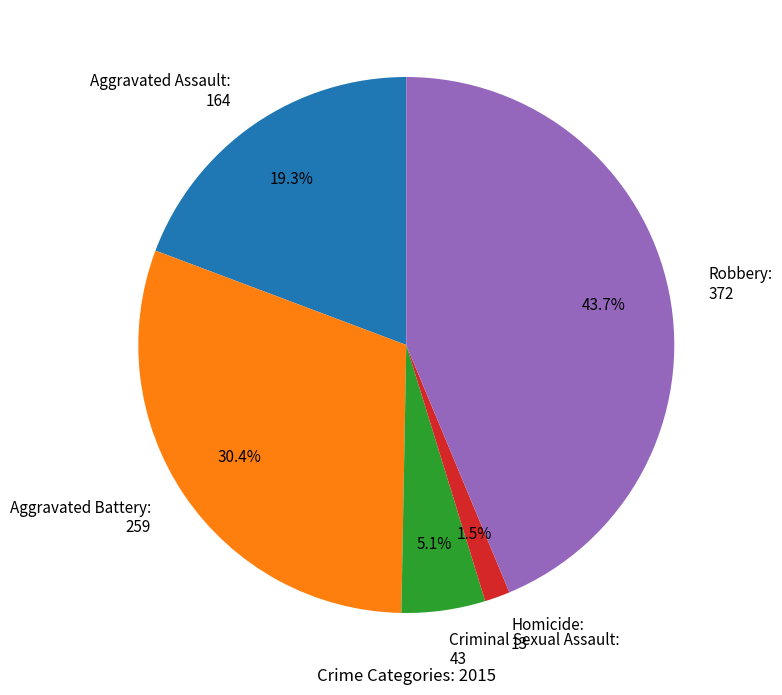

Does Aggravated Assault account for over 50% of the chart?

No